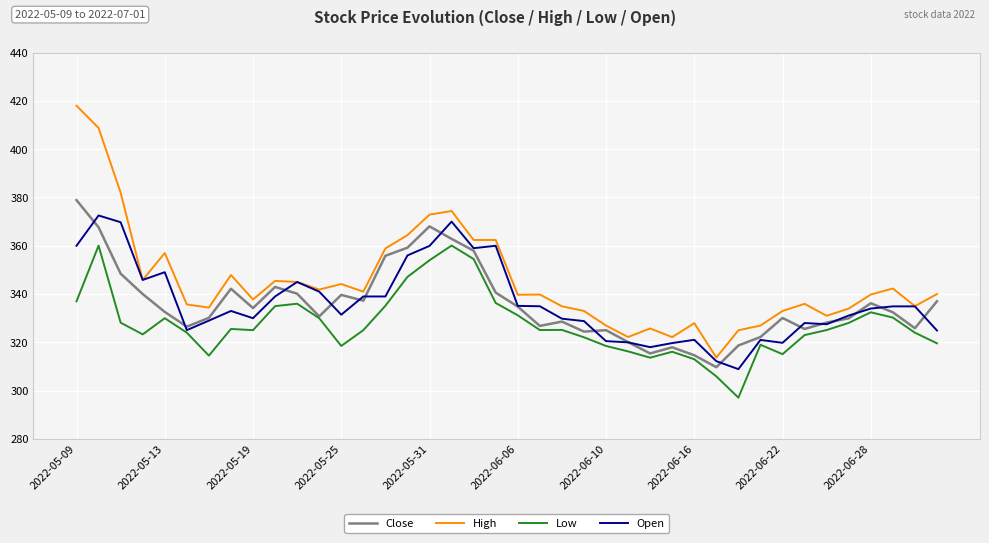

True or false: High and Low intersect in this chart.

False